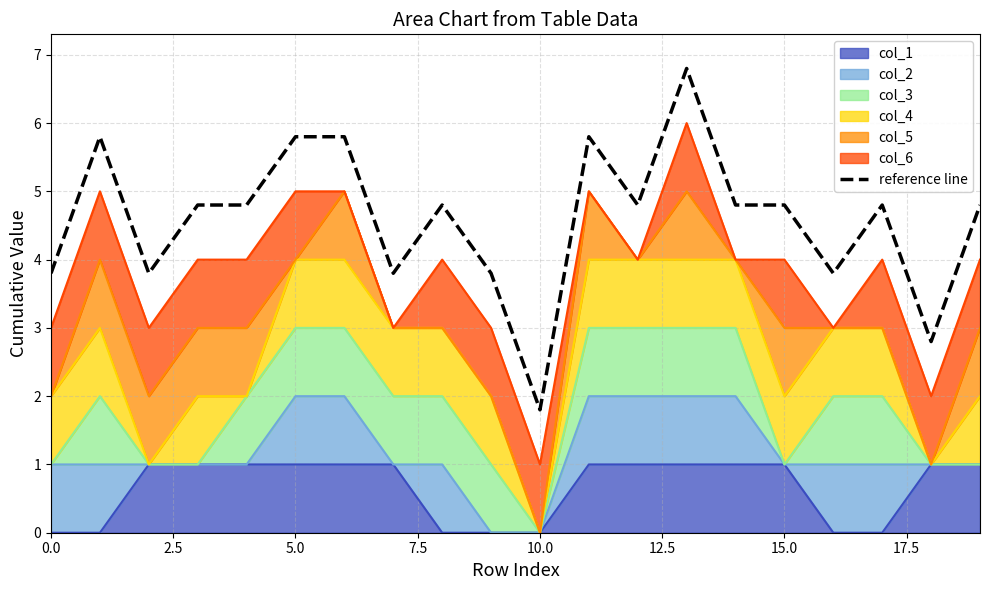

Does the chart have visible grid lines?

Yes